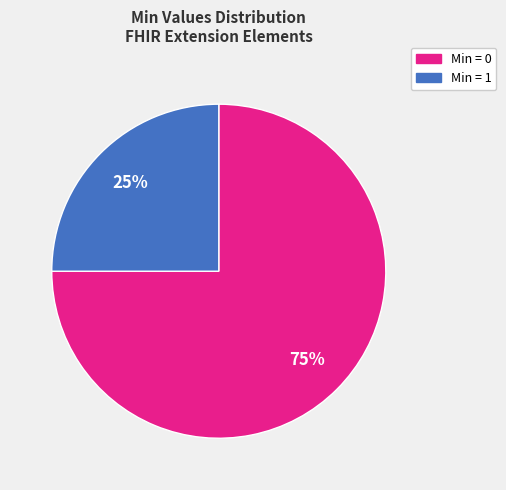

Is there a majority slice in this chart?

Yes